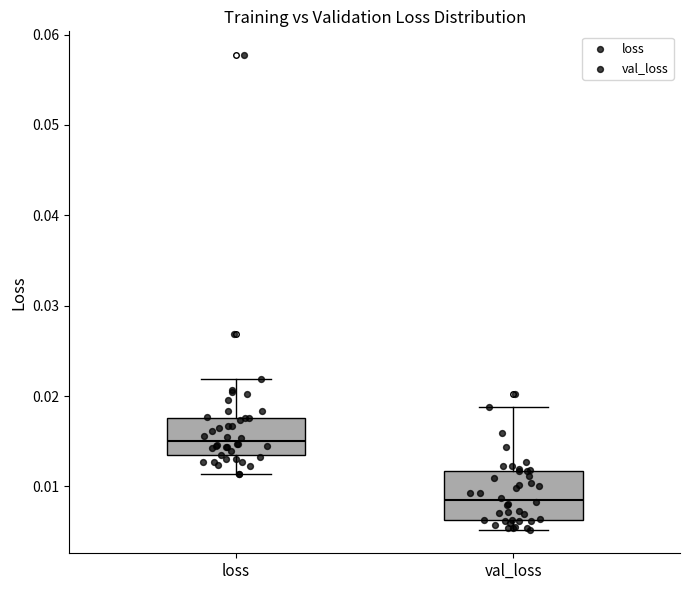

Where is the lower edge of the box for loss on the y-axis? The values are not printed on the chart, so give them approximately, as read against the axis.

0.013